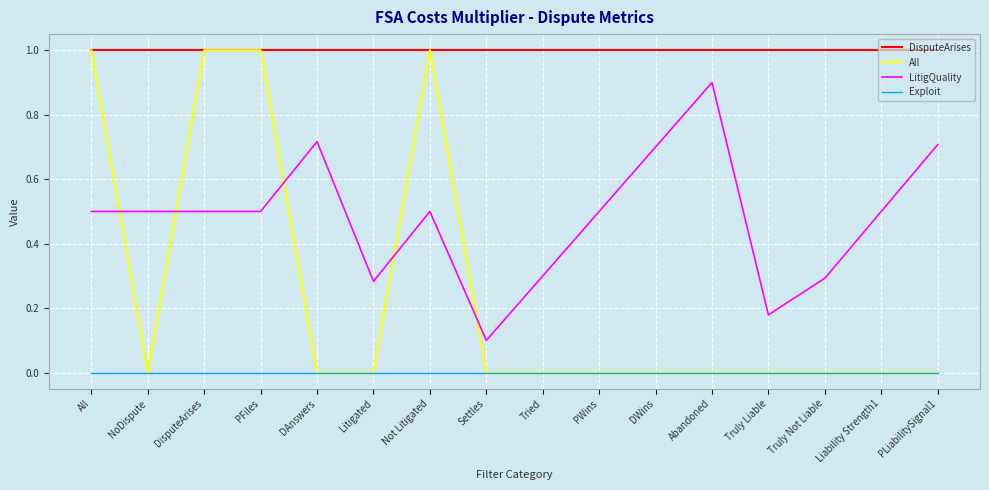

Rank the series by their average value, from highest to lowest.

DisputeArises, LitigQuality, All, Exploit